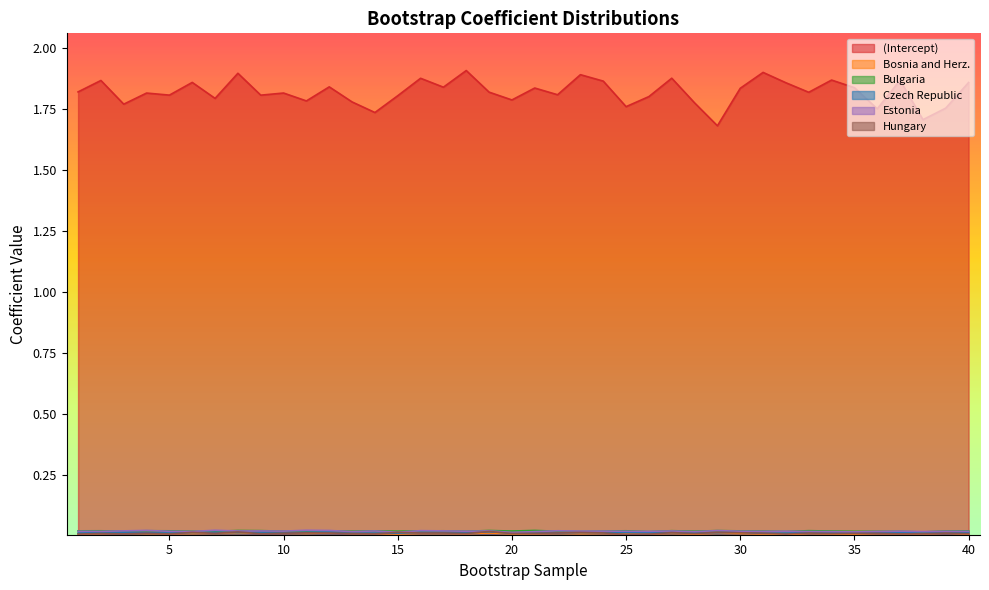

The Czech Republic series shows 0.0 at 24. True or false?

False